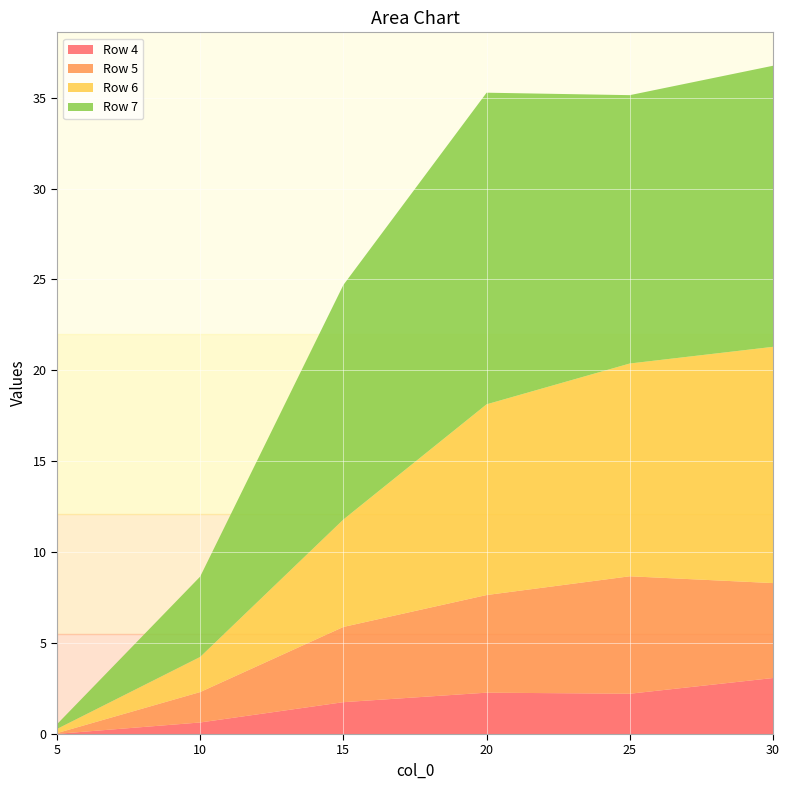

Reading left to right, list all the values displayed in this chart.

row_4: 0.0	0.6	1.8	2.3	2.2	3.1
row_5: 0.0	1.7	4.1	5.4	6.5	5.2
row_6: 0.2	1.9	5.9	10.5	11.7	13.0
row_7: 0.3	4.4	12.9	17.1	14.8	15.5